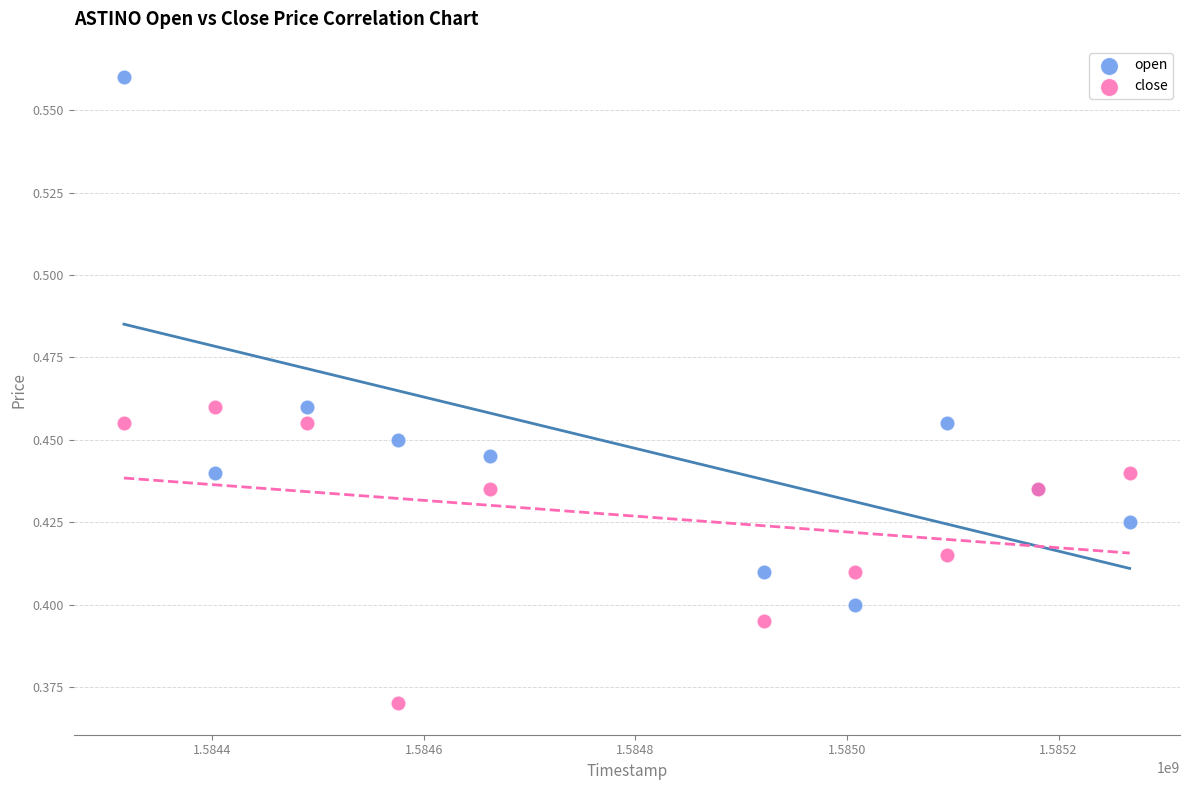

What is the X range (max minus min) for the scatter plot?

950400.0